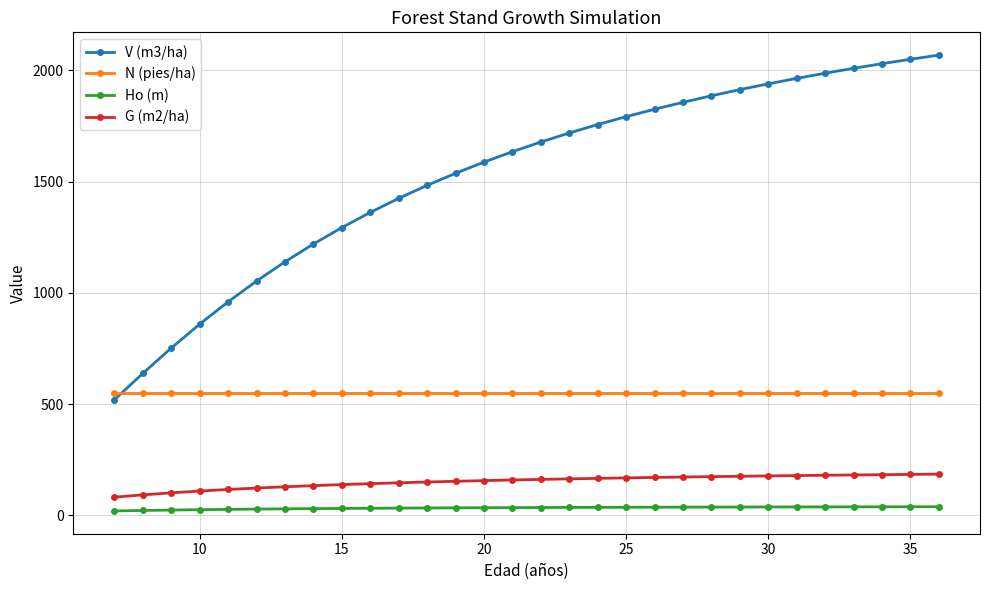

What is the greatest value displayed?

2068.0